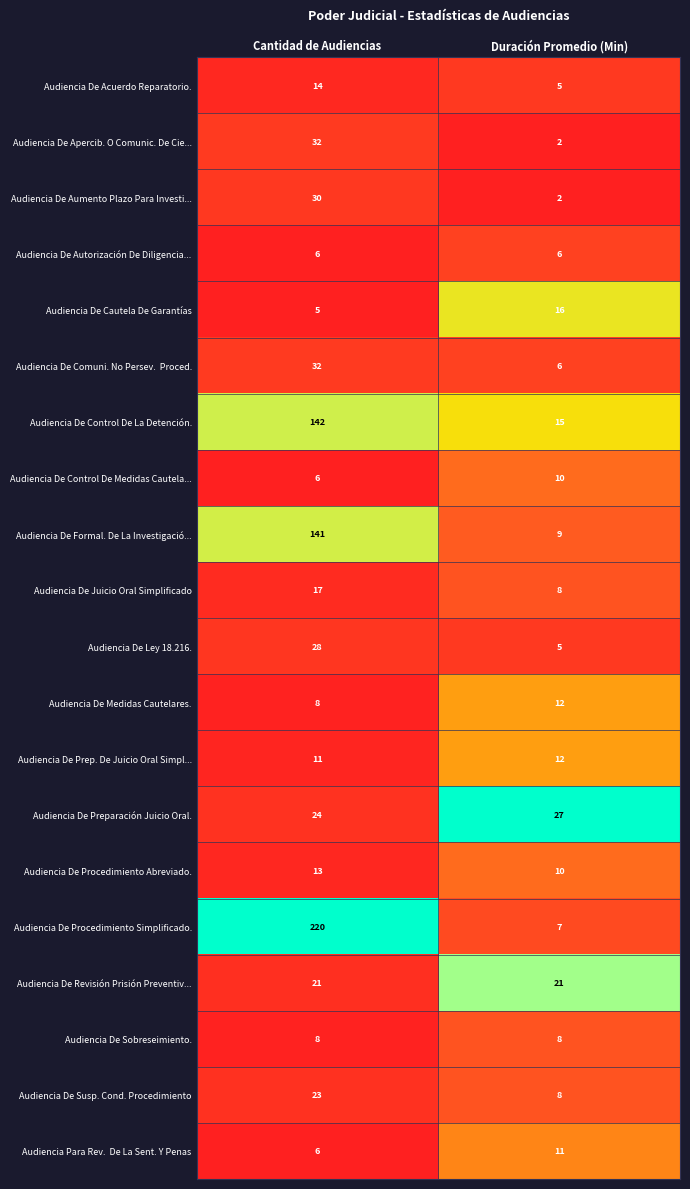

The value of Audiencia De Juicio Oral Simplificado at Duración Promedio (Min) is 8. True or false?

True